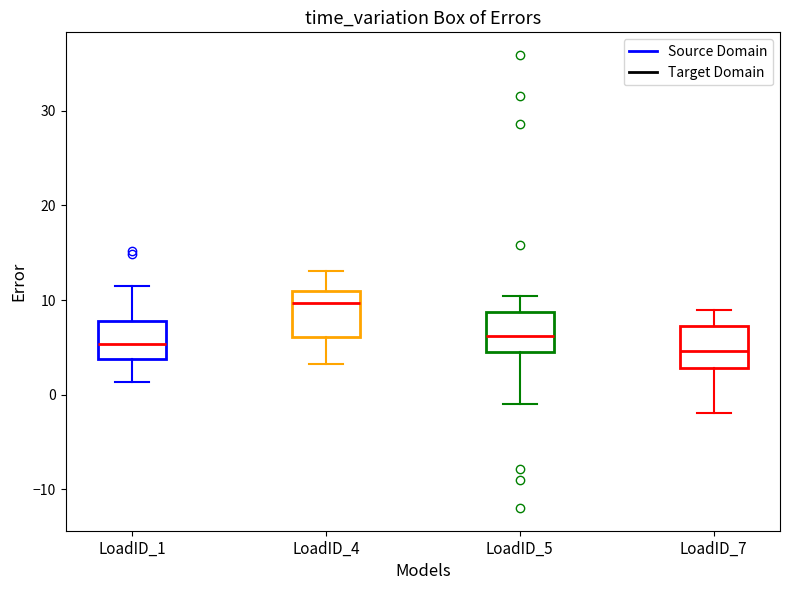

Reading left to right, read every box against the y-axis: the position of its median line, the range the box covers, and the ends of its whiskers. The values are not printed on the chart, so give them approximately, as read against the axis.

LoadID_1: median 5, box 4 to 8, whiskers 1 to 12
LoadID_4: median 10, box 6 to 11, whiskers 3 to 13
LoadID_5: median 6, box 4 to 9, whiskers -1 to 10
LoadID_7: median 5, box 3 to 7, whiskers -2 to 9